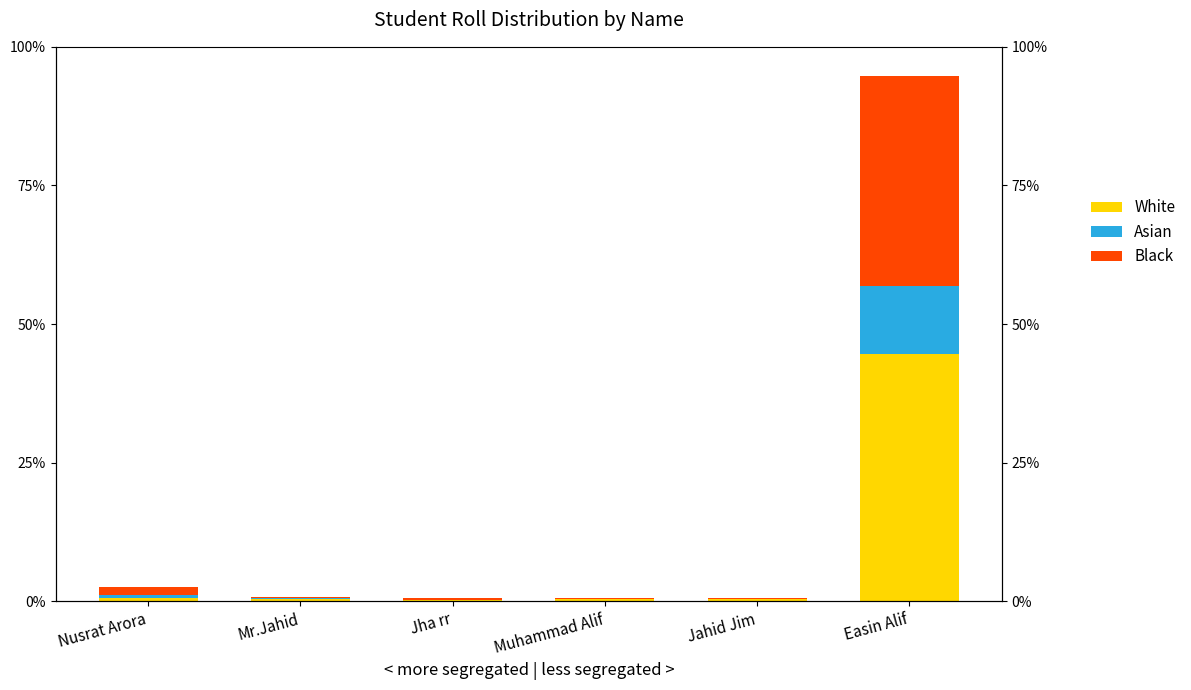

What is the label of the 1st bar from the right?

Easin Alif